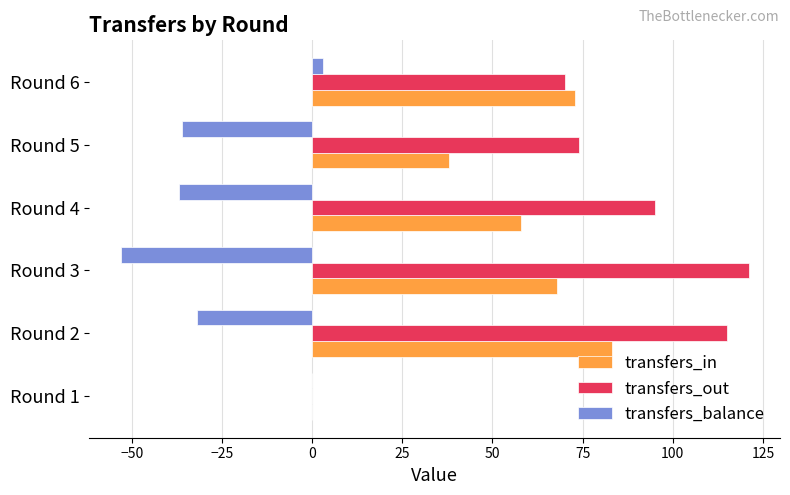

What is the greatest value displayed?

121